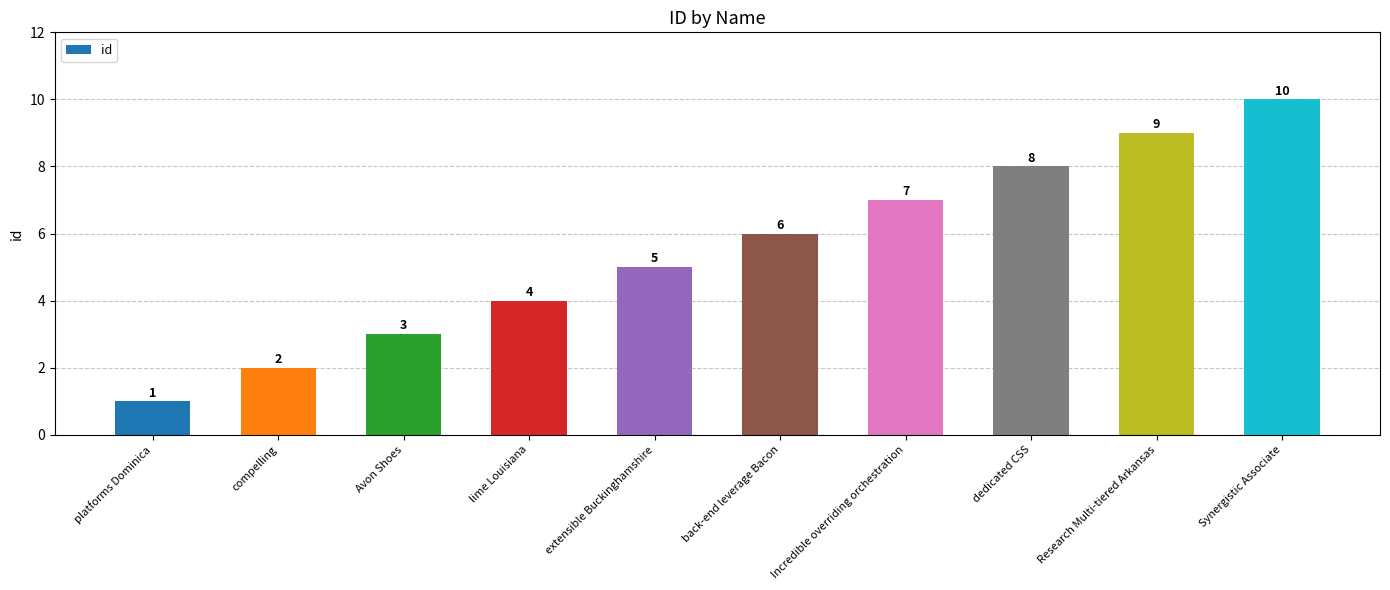

The chart shows a value of 7 at Incredible overriding orchestration. True or false?

True